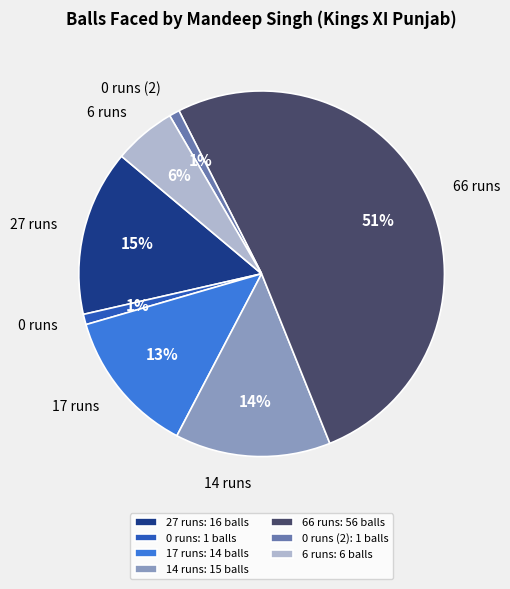

Does 66 runs account for over 50% of the chart?

Yes